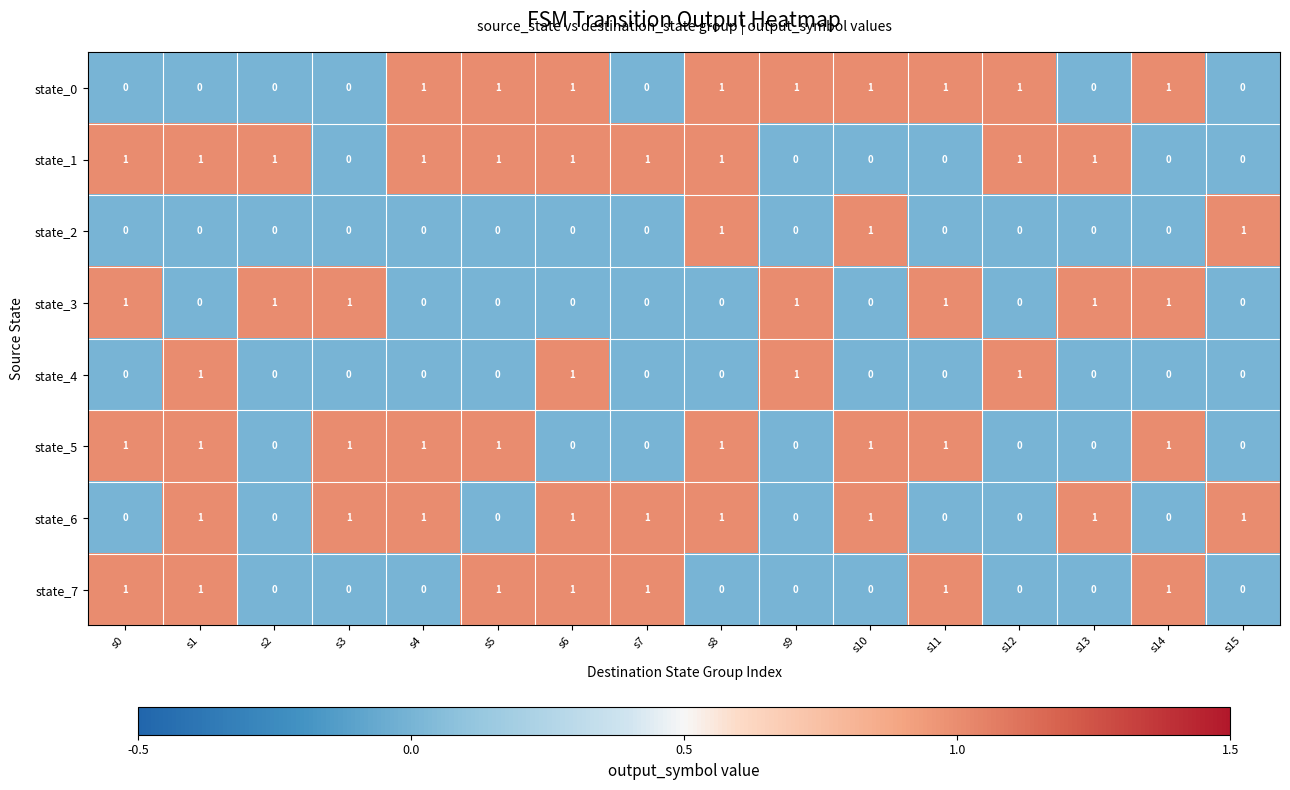

Which series has the largest total across all categories?

state_1